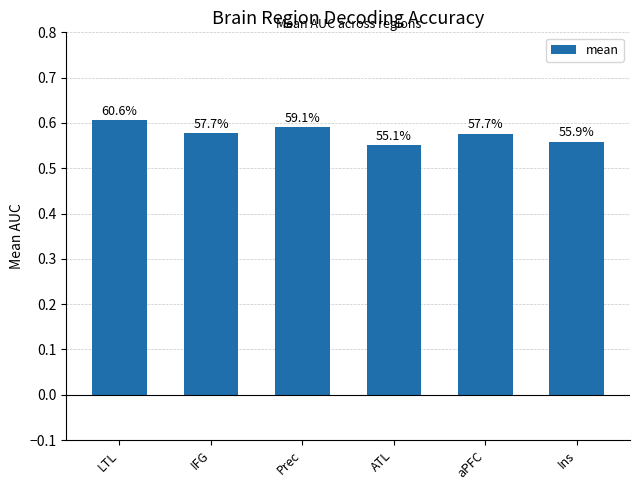

What is the sum of the values at Ins and ATL?

1.1